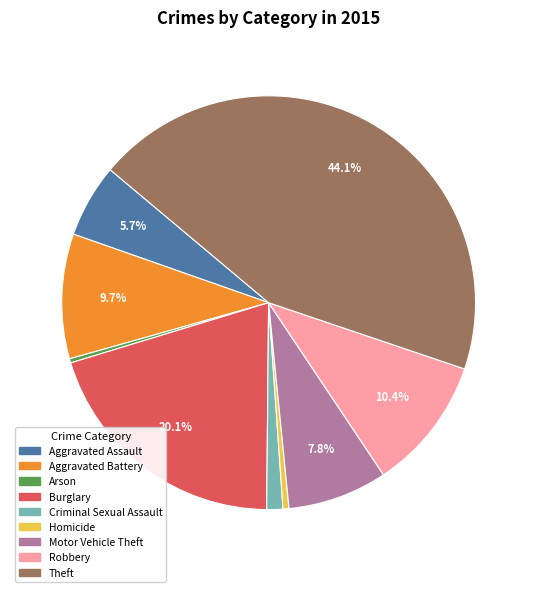

To the nearest percent, what portion does Robbery represent?

10%